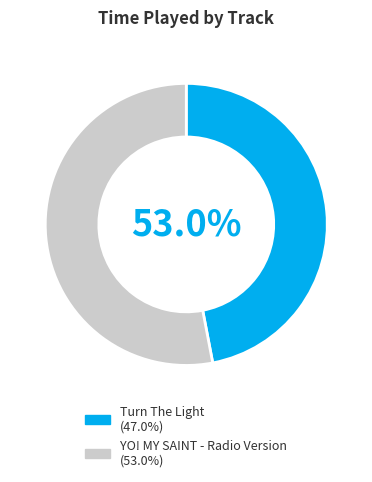

What is the total percentage of YO! MY SAINT - Radio Version and Turn The Light?

100.0%